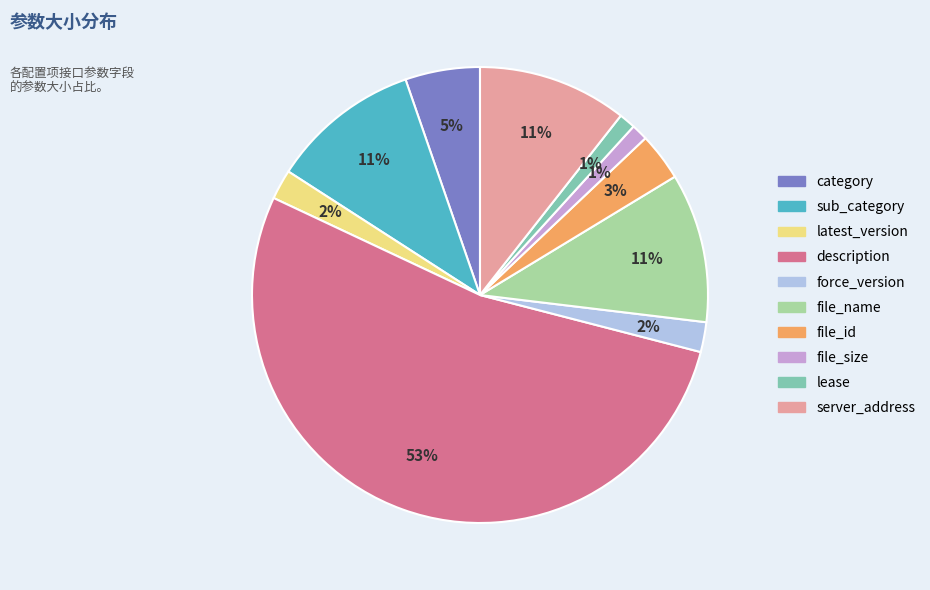

Which has a higher value, file_id or file_name?

file_name